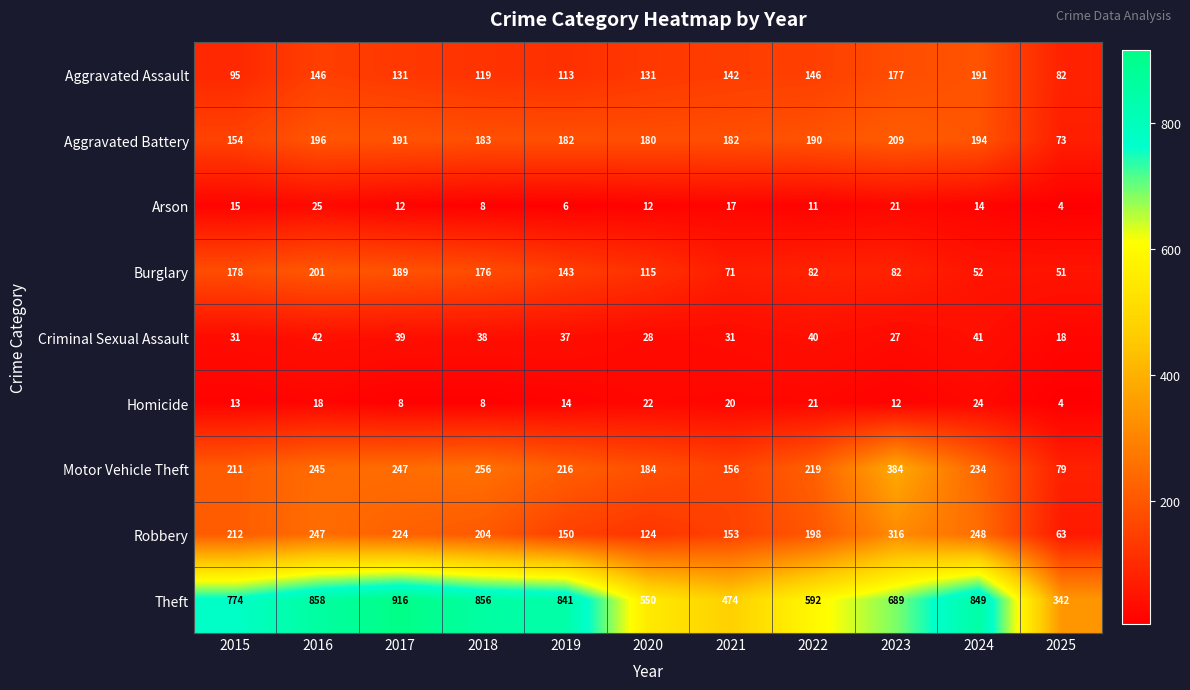

What is the average value of the Aggravated Battery series?

176